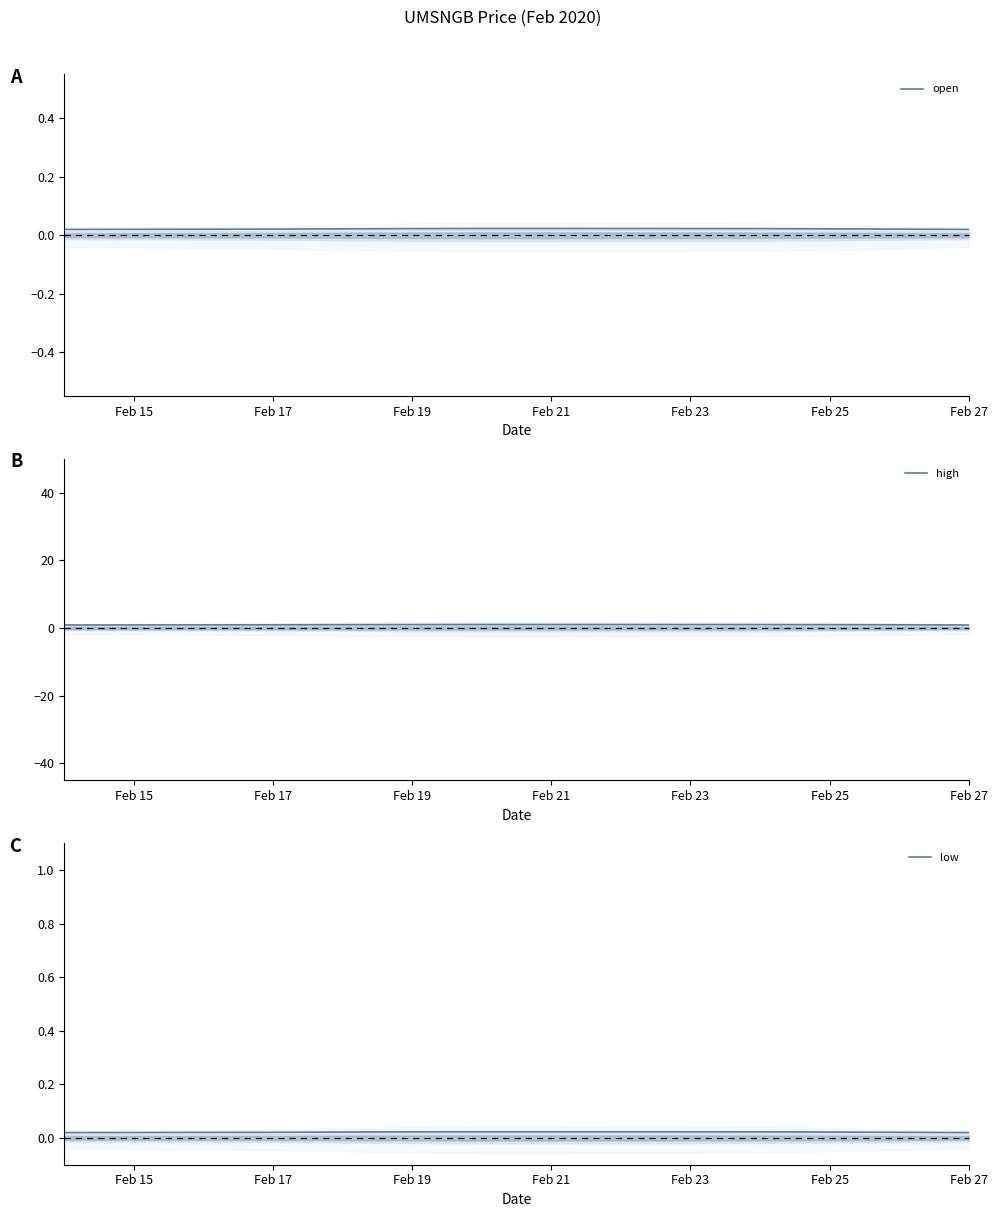

Which category has the lowest value in the open series?

Feb 15